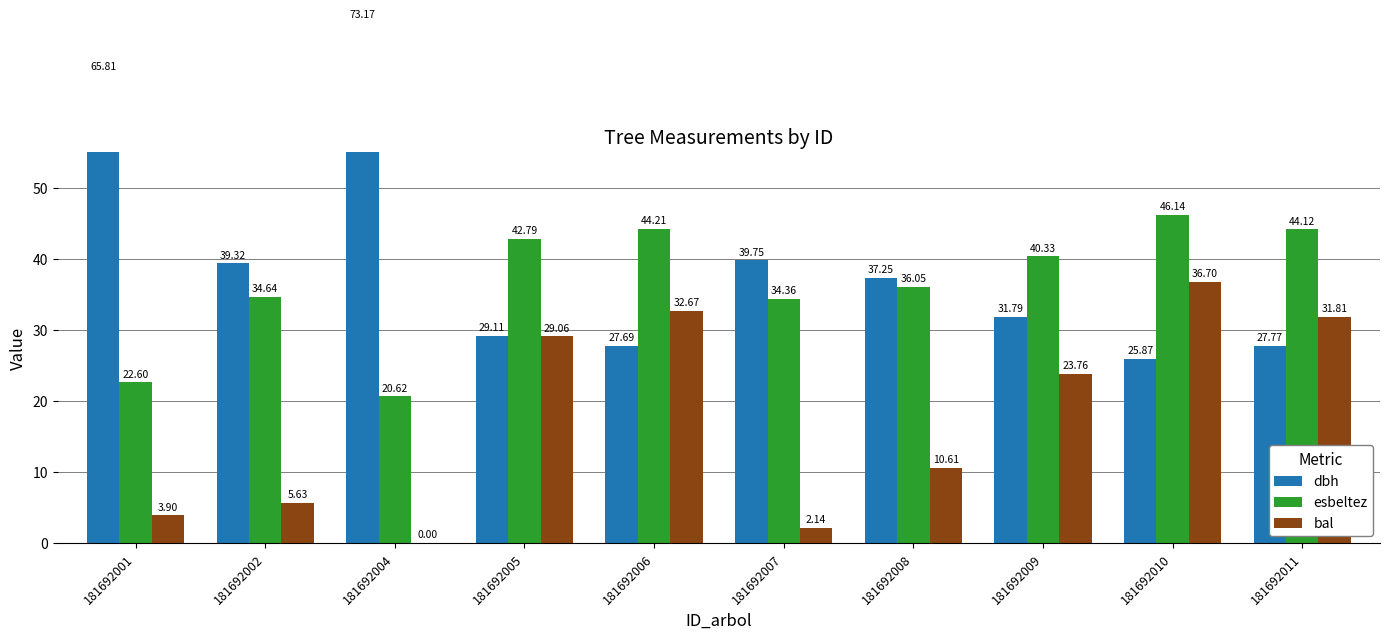

Which series has the largest range (max minus min)?

dbh